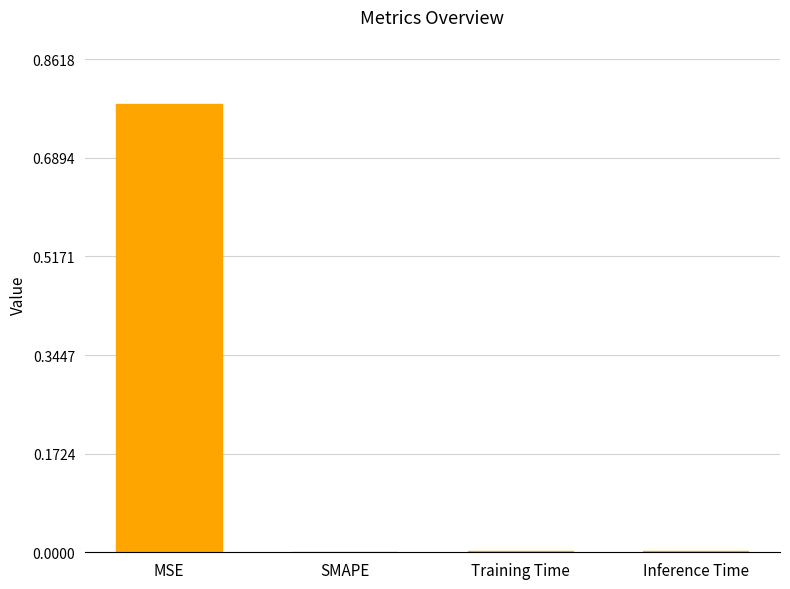

Count the number of data series in this chart.

1